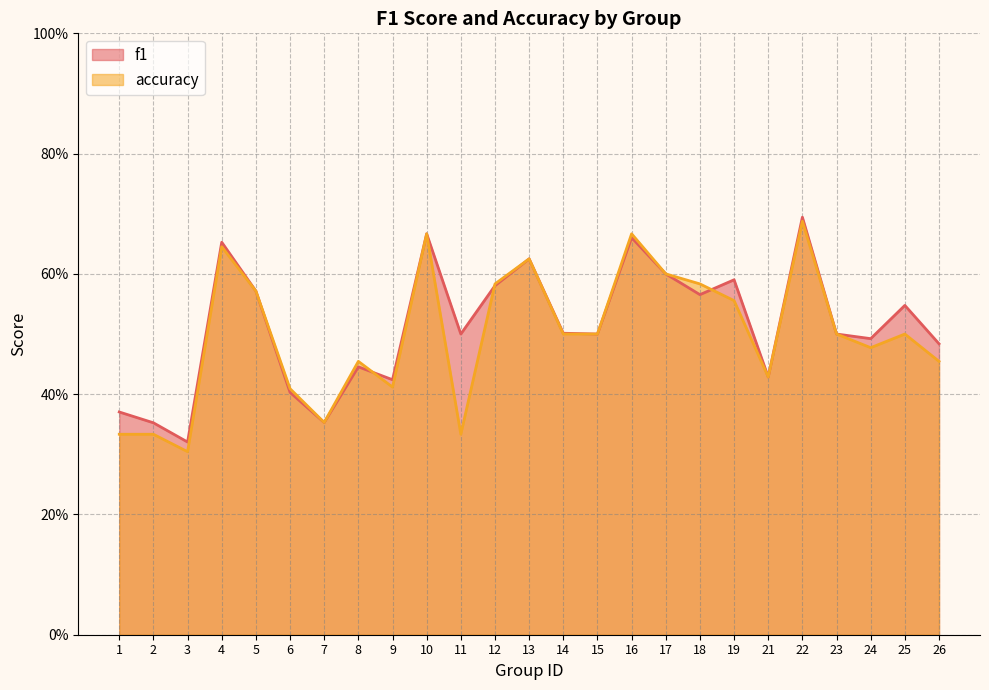

How many data points does each series have?

25